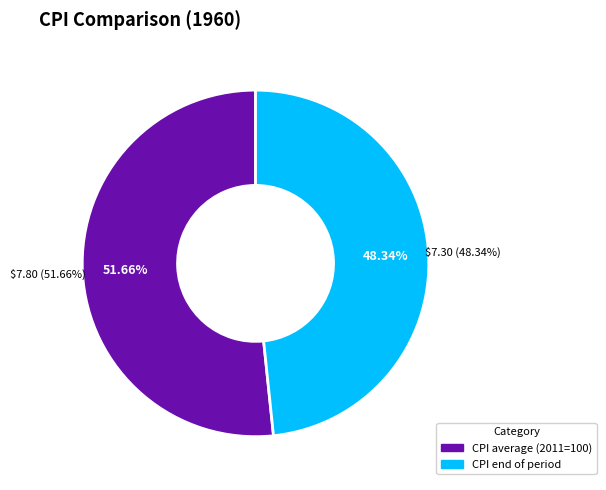

Which slice is the smallest?

CPI end of period